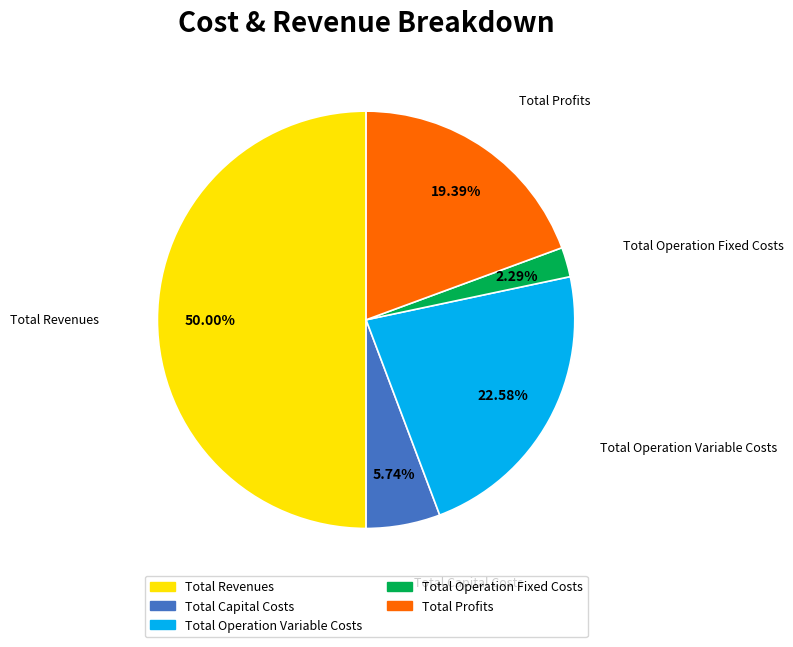

Do Total Capital Costs and Total Revenues together represent more than half of the pie?

Yes